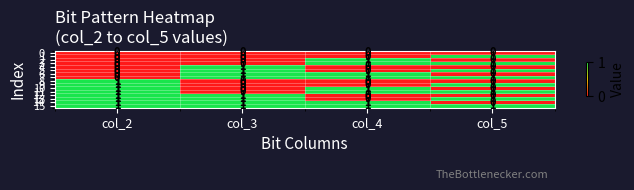

The 4 series shows 0 at col_2. True or false?

True